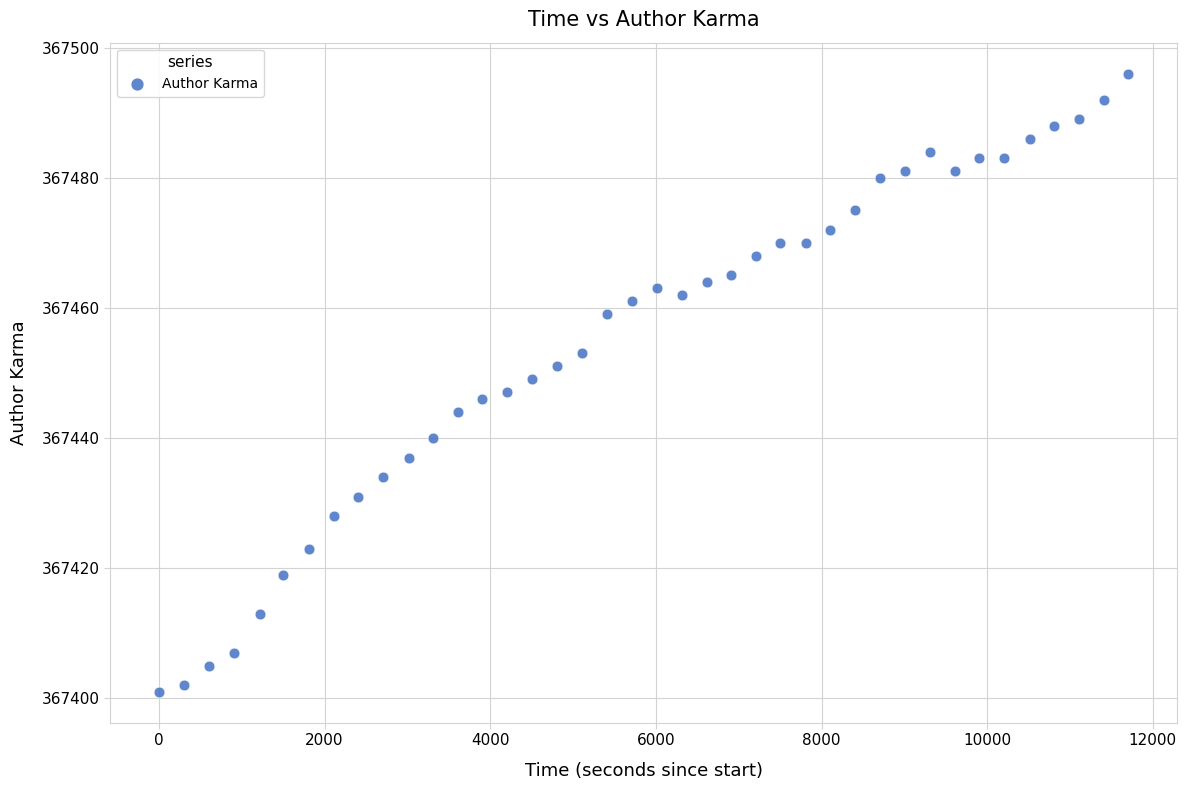

What is the range of Y values (max minus min)?

95